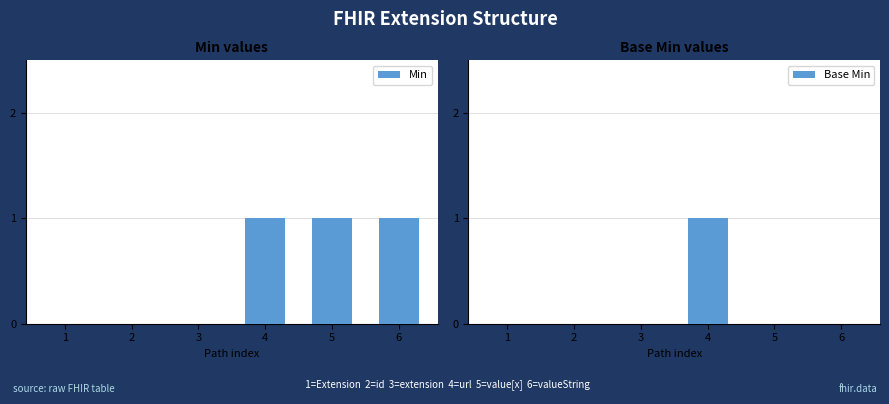

At which label does Base Min reach its minimum?

1